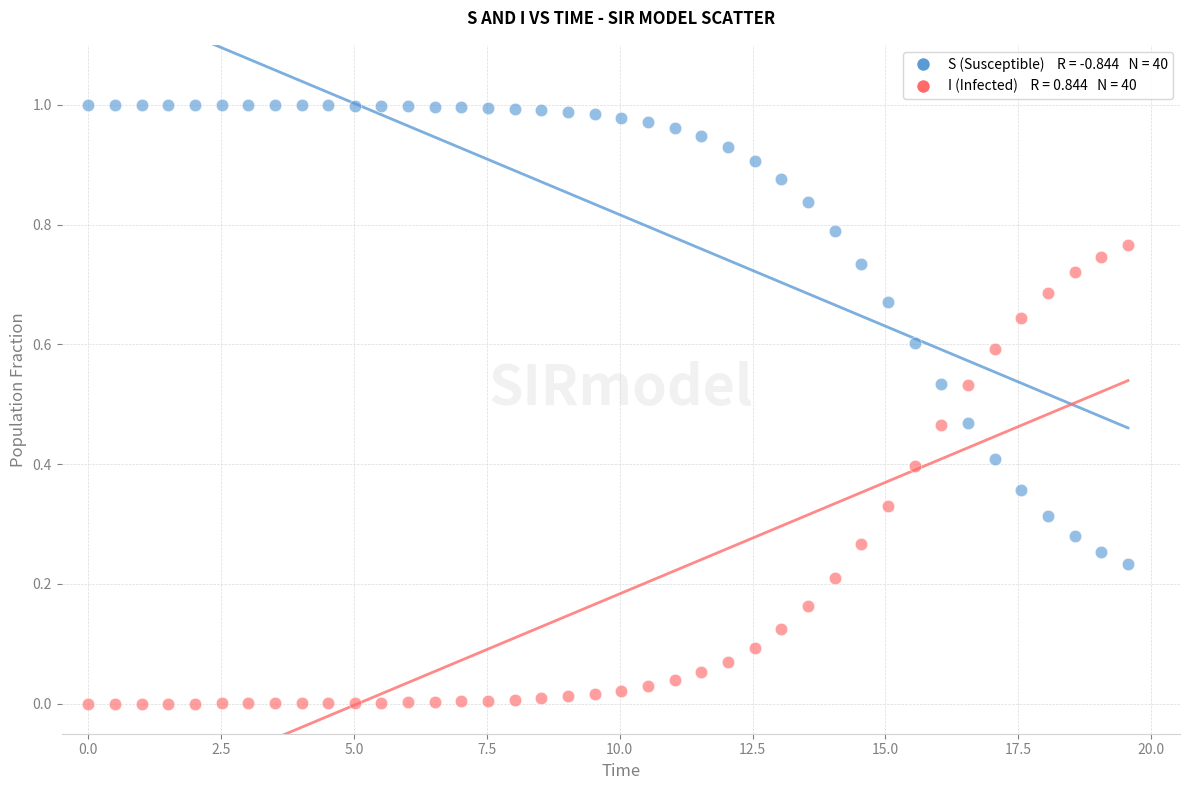

Across all data points, what is the range of X values (max minus min)?

19.6